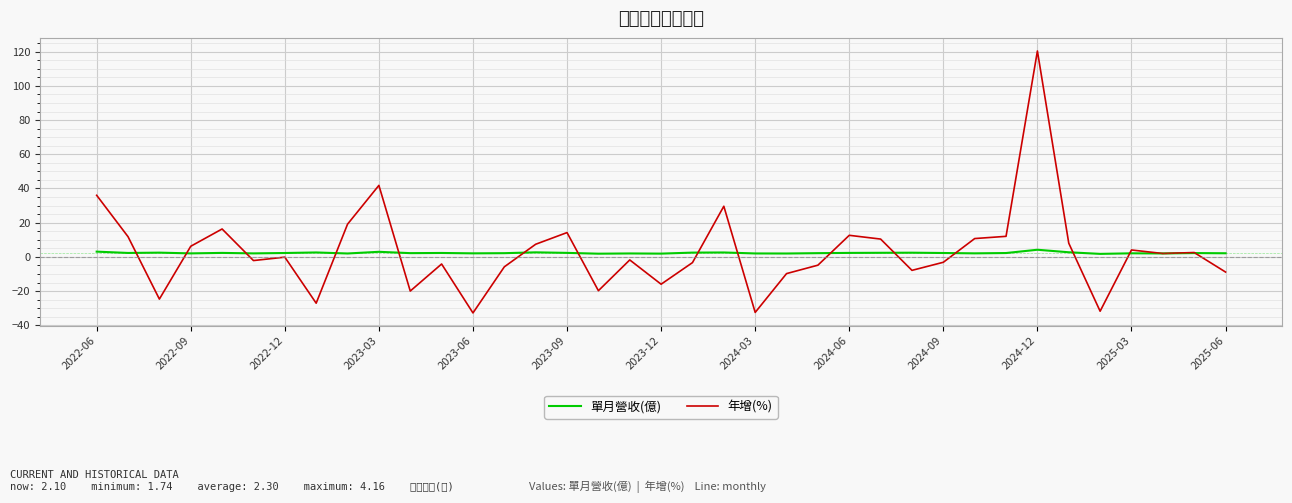

List the series in order of their peak value, highest first.

年增(%), 單月營收(億)